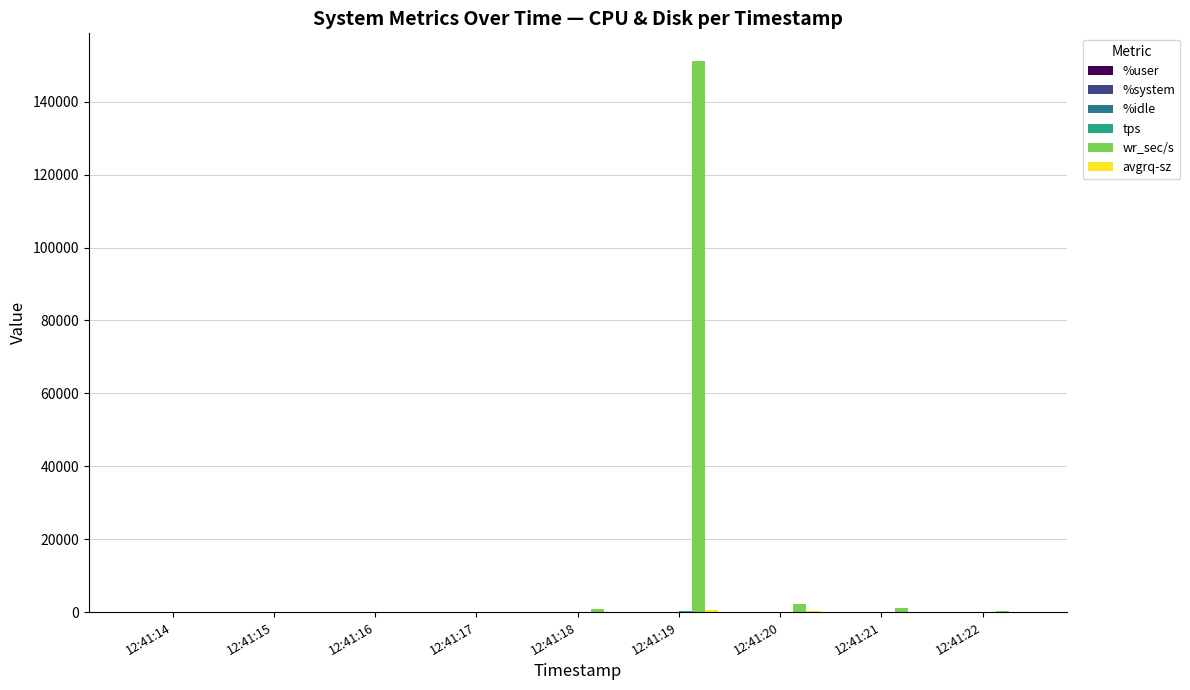

What is the greatest value displayed?

151184.0